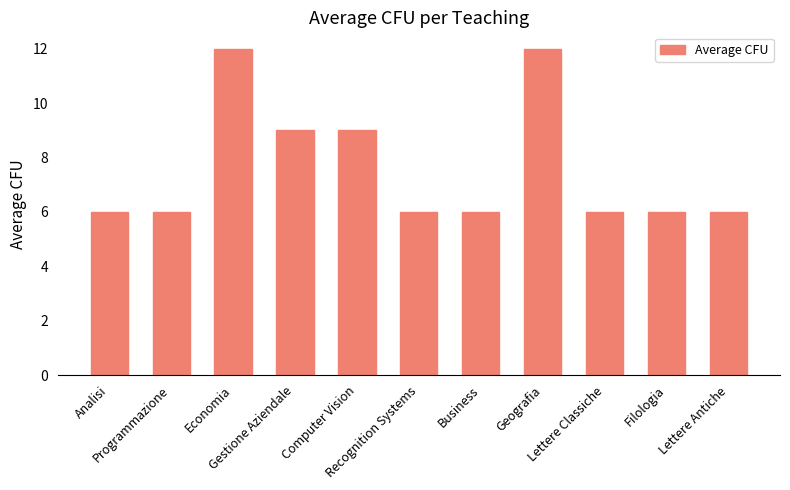

Reading left to right, extract all data points from this chart.

6	6	12	9	9	6	6	12	6	6	6